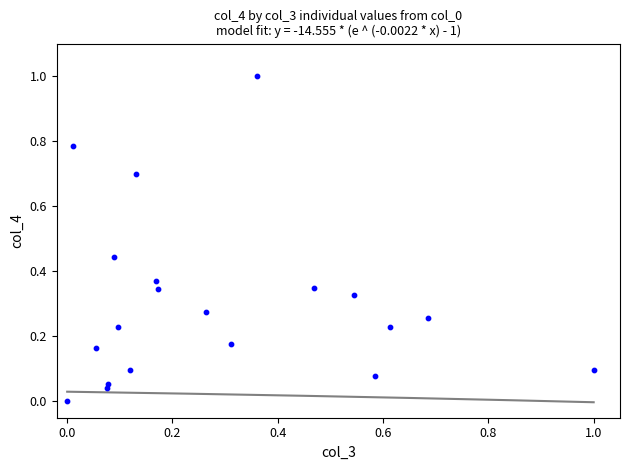

What is the range of X values (max minus min)?

1.0